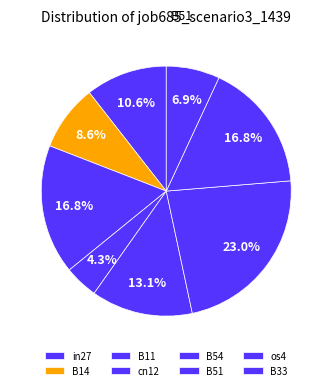

What percentage is the in27 slice, to the nearest percent?

11%